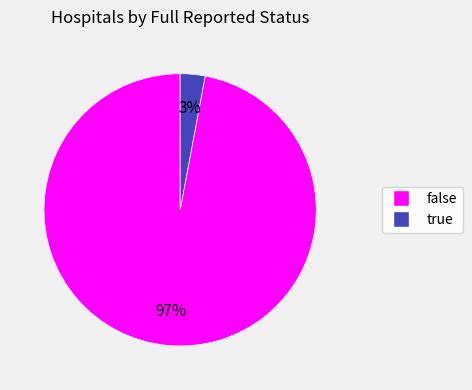

Does any single category account for the majority?

Yes